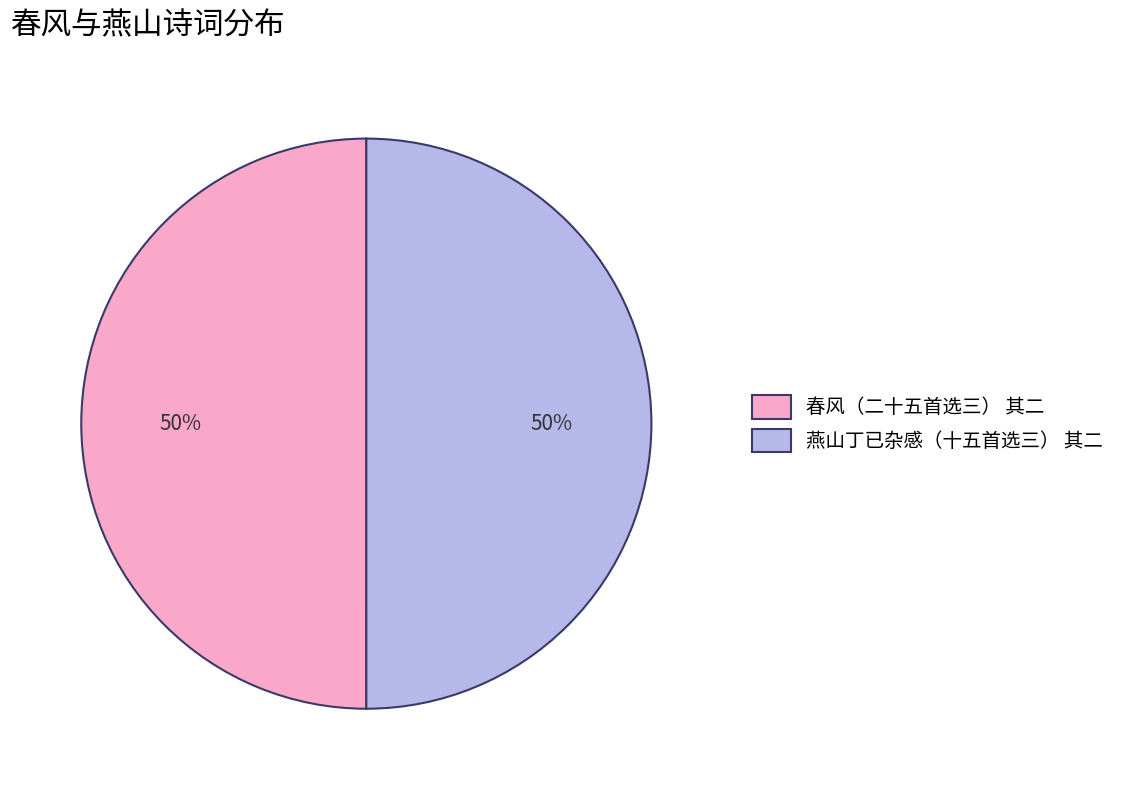

What is the ratio of the value at 春风（二十五首选三） 其二 to the value at 燕山丁已杂感（十五首选三） 其二?

1.0